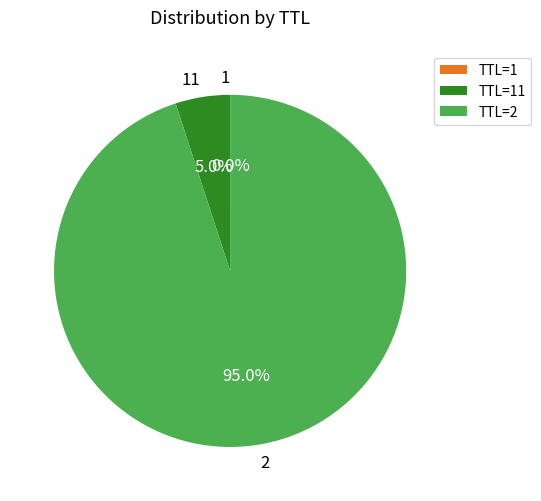

What is the majority slice?

TTL=2